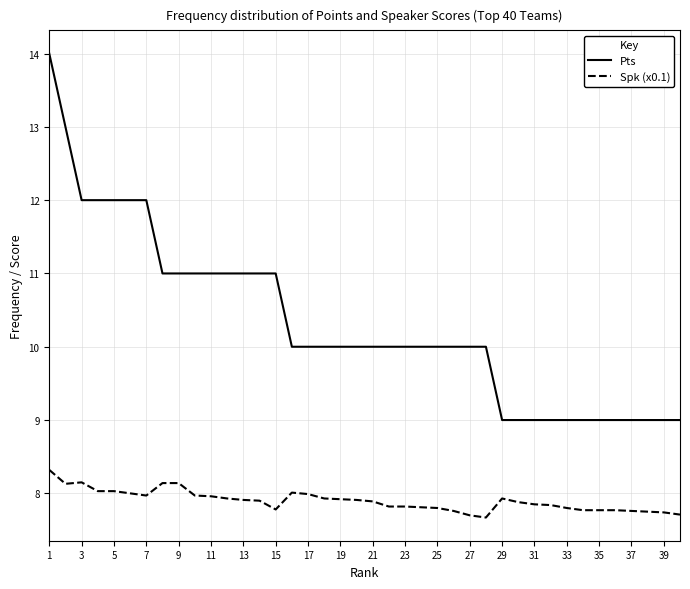

Rank the series by their average value, from highest to lowest.

Pts, Spk (x0.1)